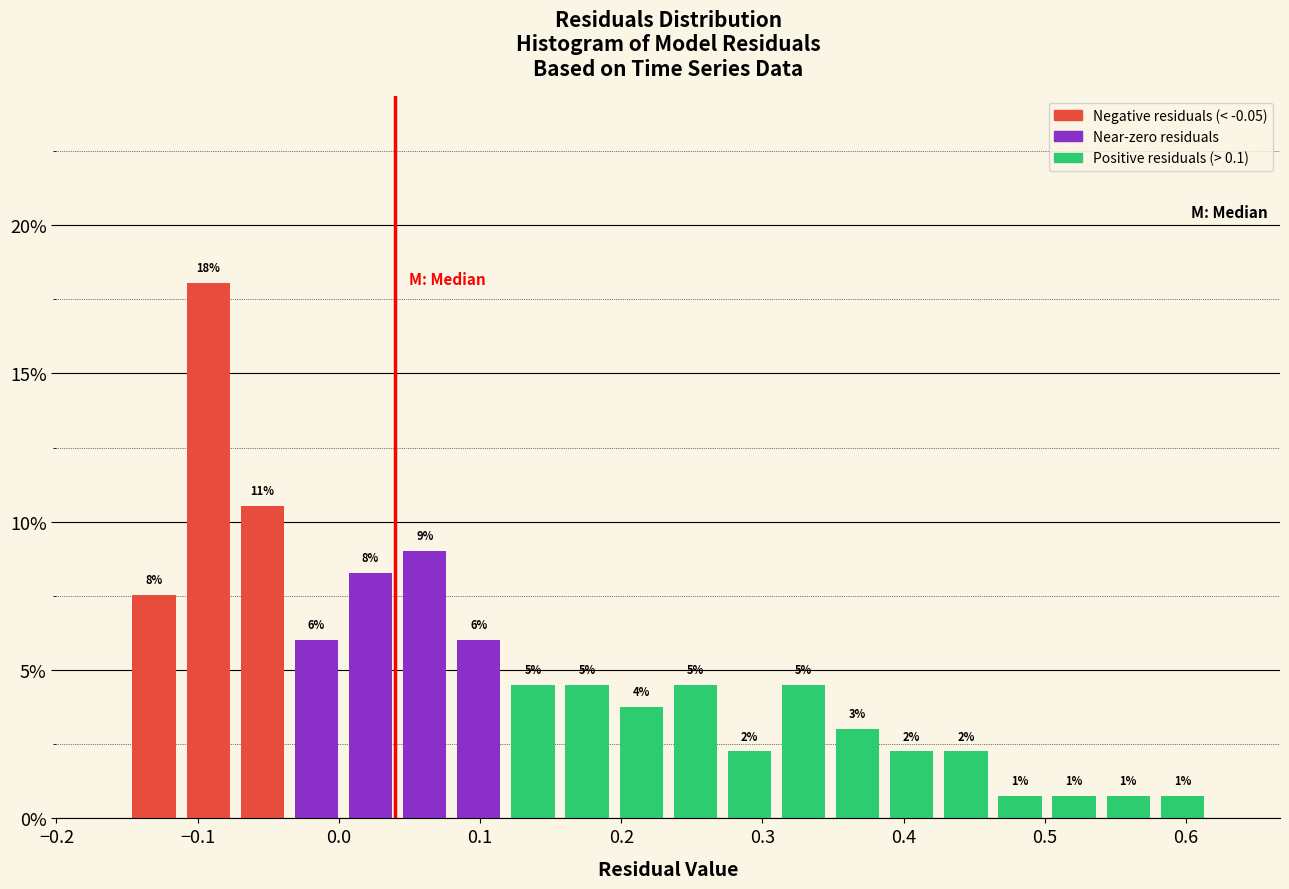

Around what value on the x-axis is the tallest bar? Give the approximate position of its centre, as read against the axis.

-0.09